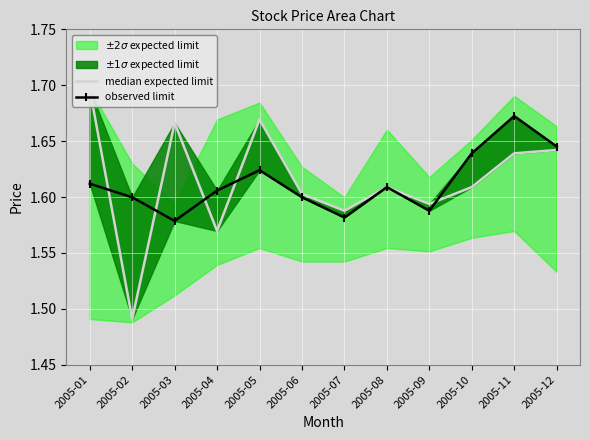

Where is median expected limit nearest to the value 1?

2005-02